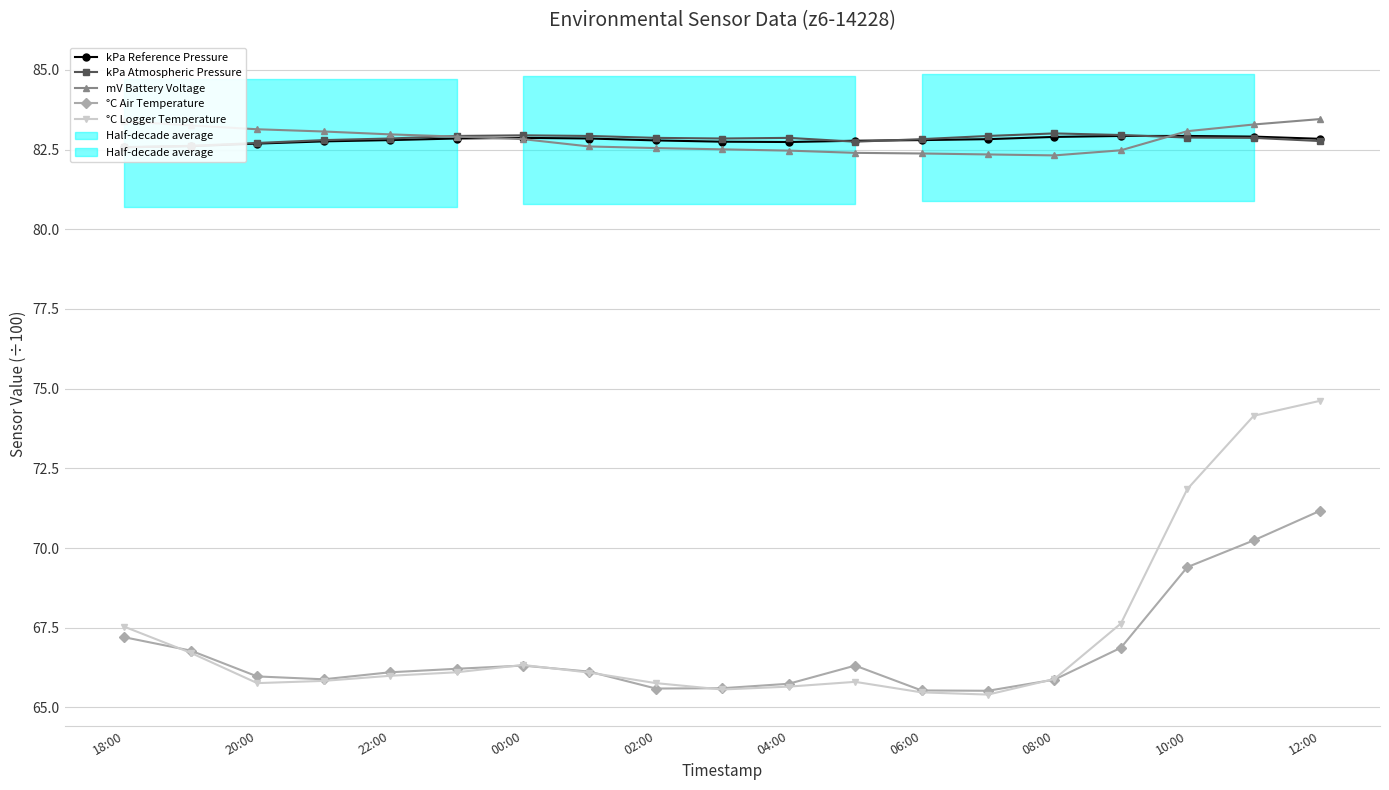

What is the average value of the kPa Reference Pressure series?

82.8